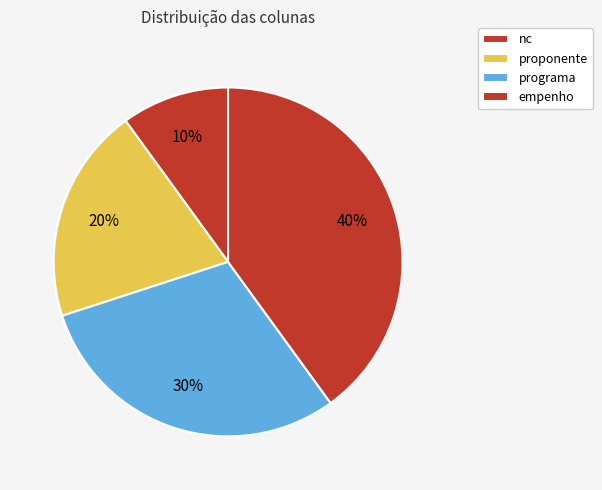

How many slices are in this pie chart?

4